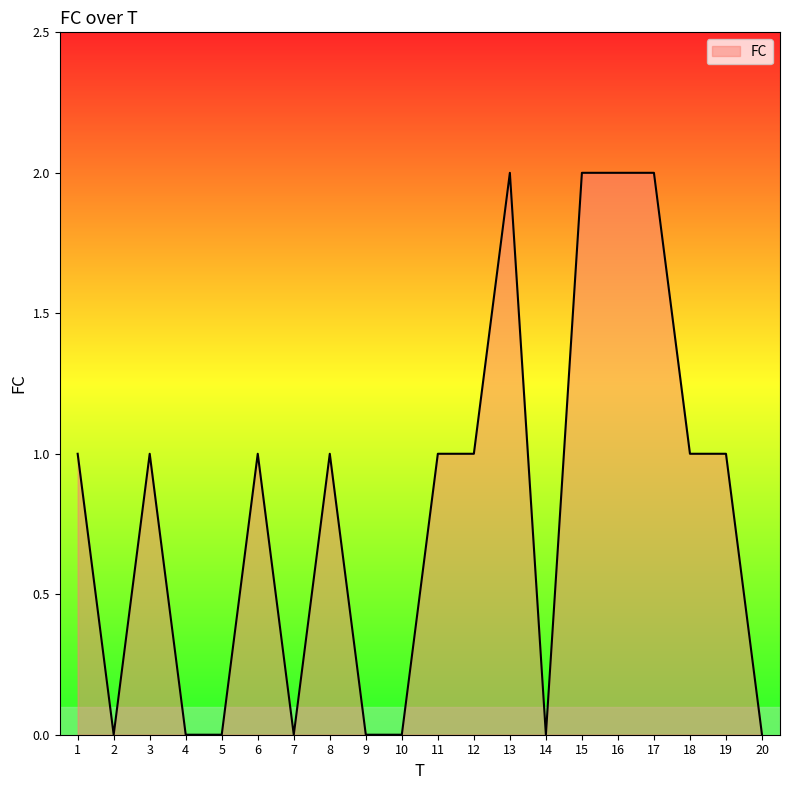

Which has a higher value, 18 or 20?

18